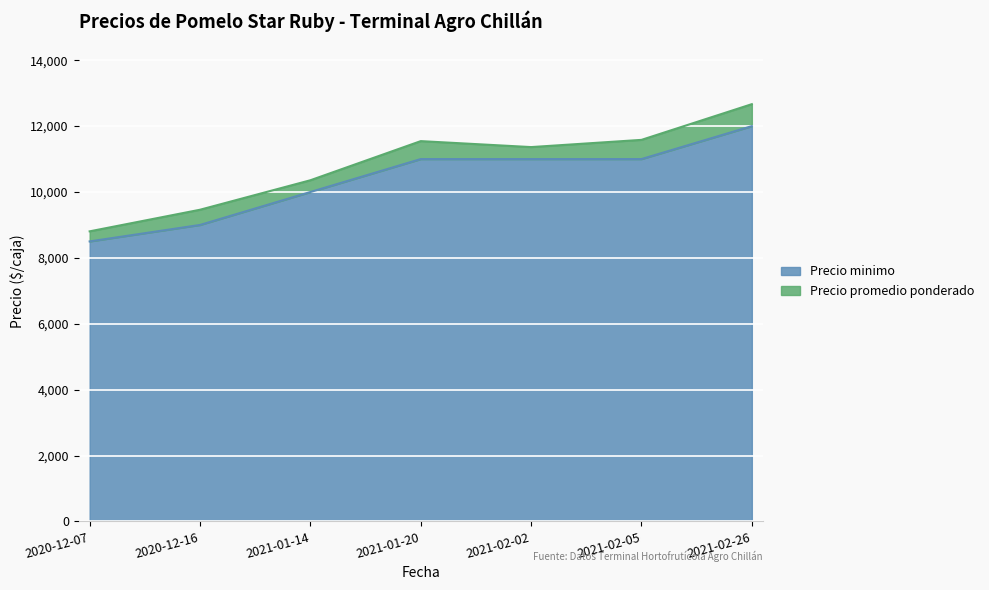

At which category does Precio promedio ponderado reach its first local peak?

2021-01-20